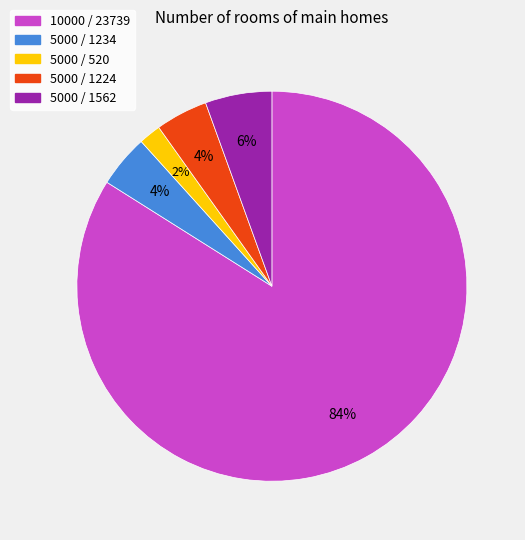

Does any single category account for the majority?

Yes